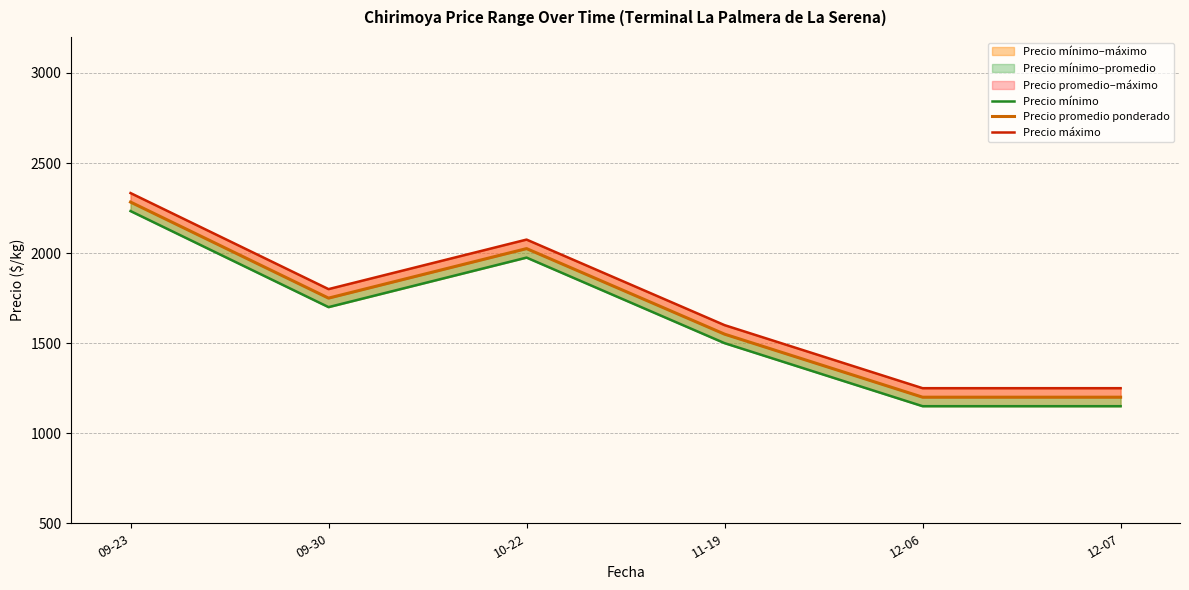

Which series has the largest total across all categories?

Precio máximo